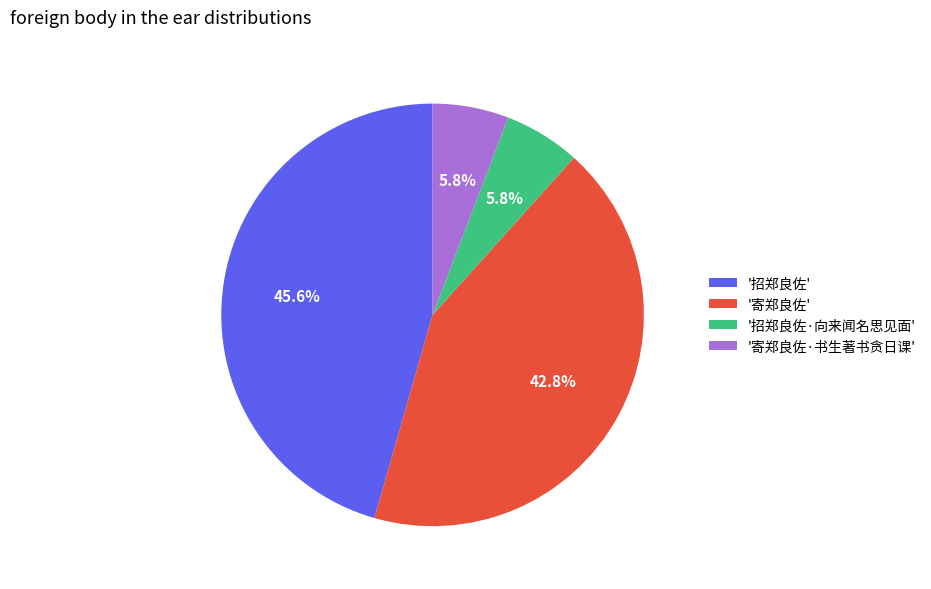

Combined, do '招郑良佐·向来闻名思见面' and '招郑良佐' account for over 50%?

Yes